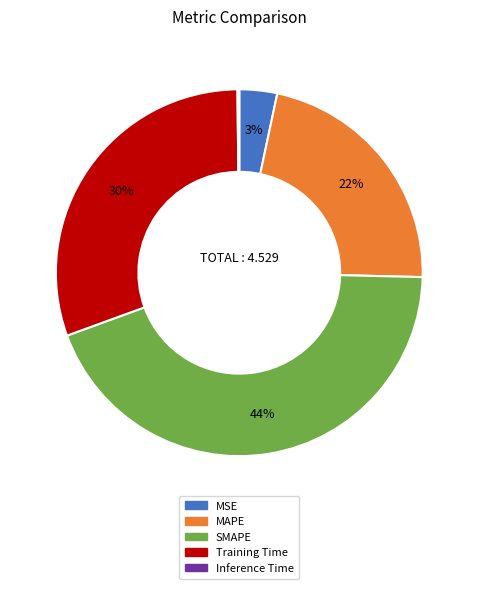

Is there any slice that represents more than half of the pie?

No